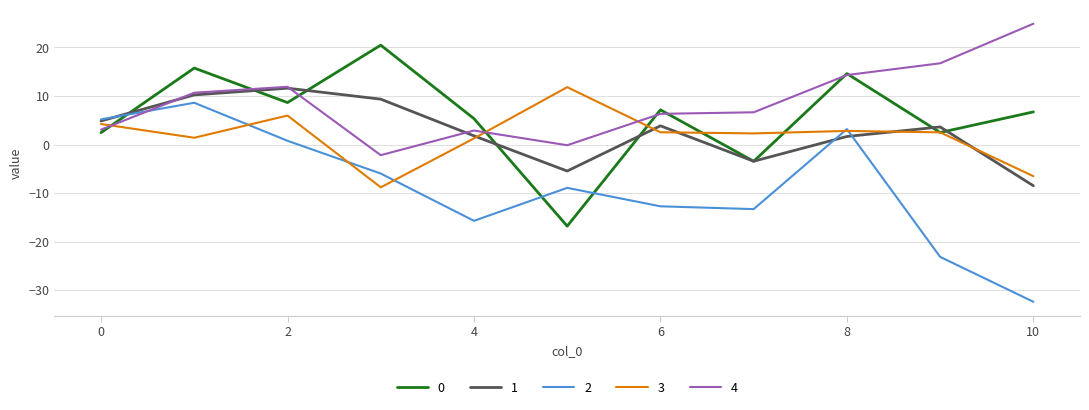

Does the chart have visible grid lines?

Yes